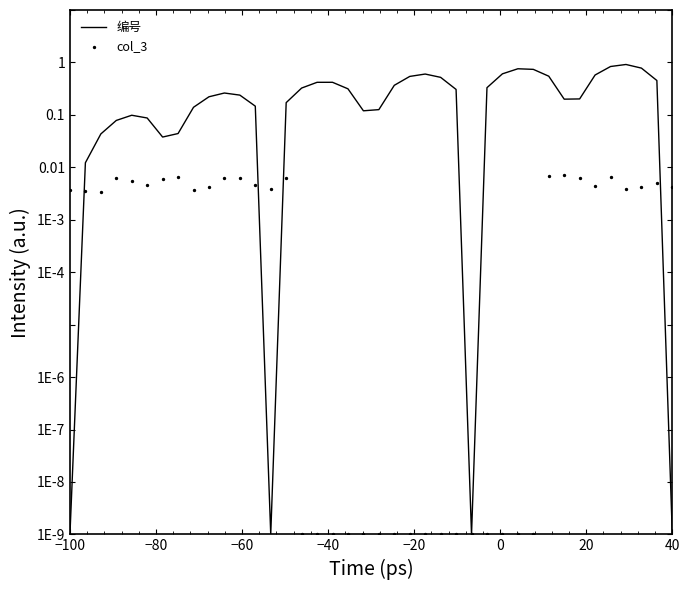

Which series reaches the maximum Y coordinate?

编号